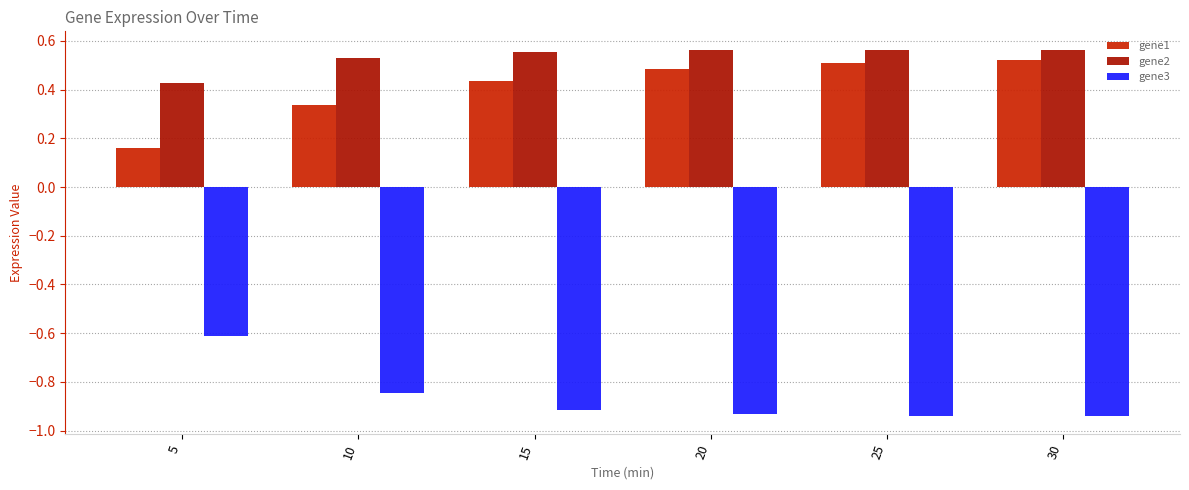

How many groups of bars are there?

6